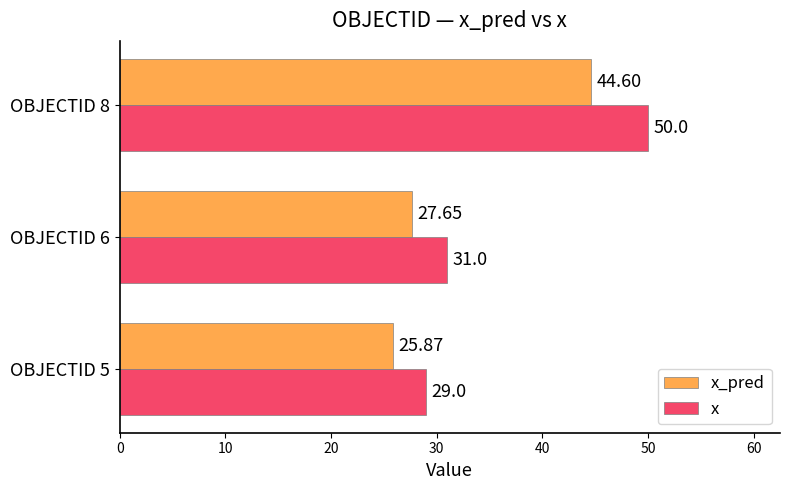

Is the value of x_pred at OBJECTID 8 greater than the value of x at OBJECTID 6?

Yes